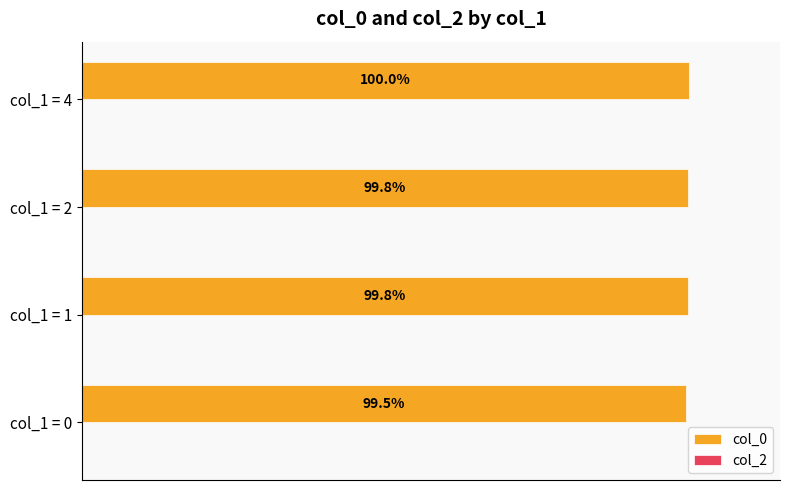

Which label corresponds to the largest value in the chart?

col_1 = 4